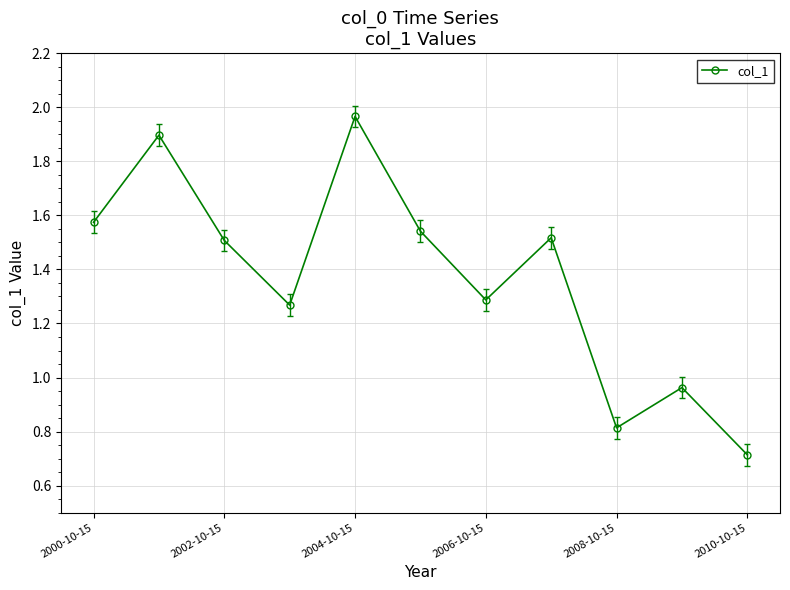

True or false: the data has more than 0 interior local peaks.

True